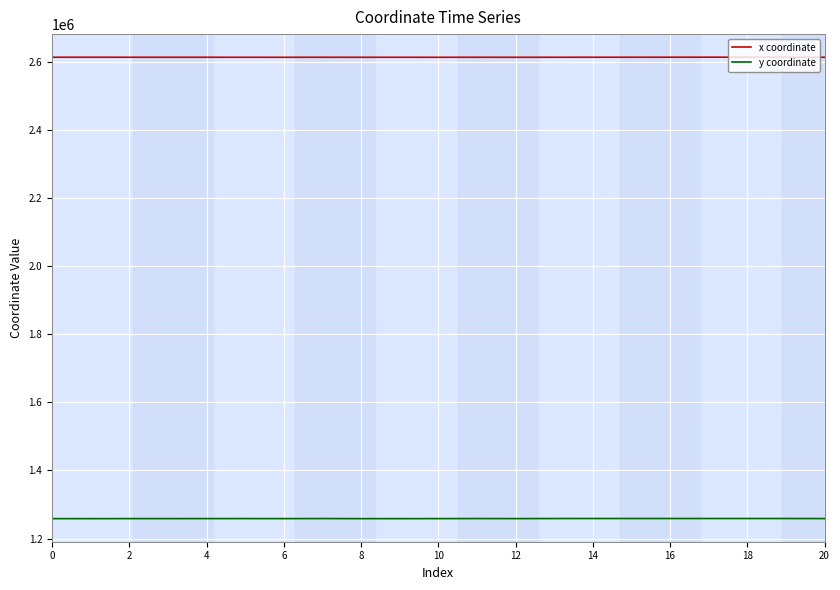

What is the maximum value shown in the chart?

2612676.3